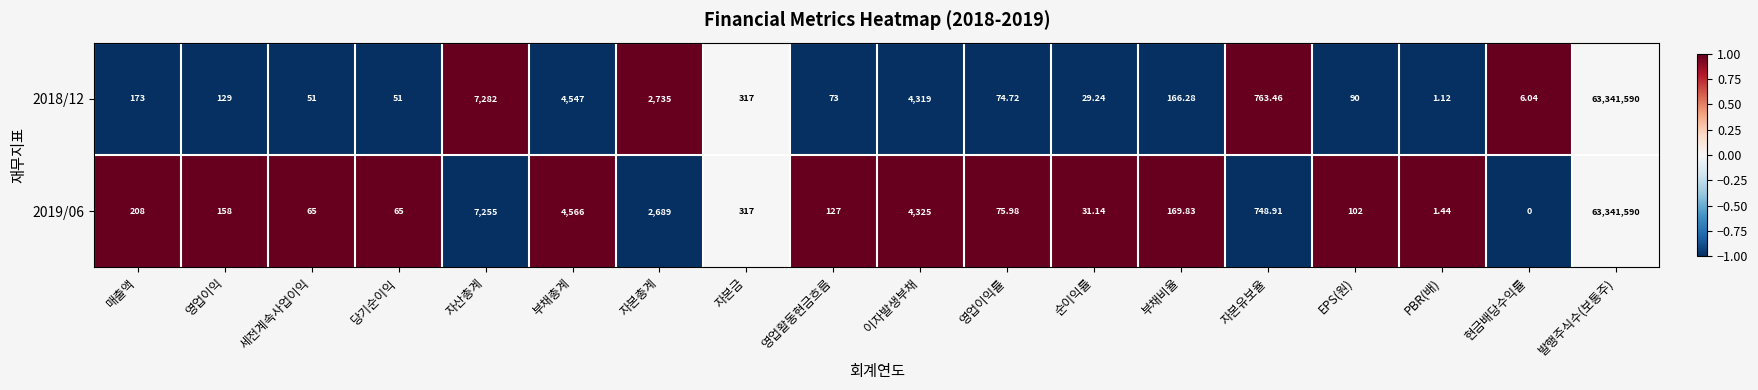

Which series has the widest spread of values?

2019/06